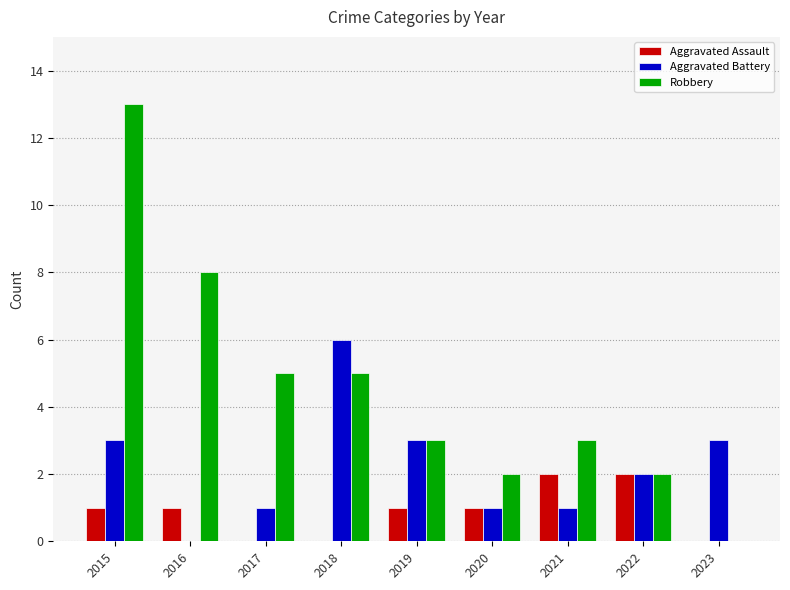

Is it true that Robbery equals 0 at 2023?

True